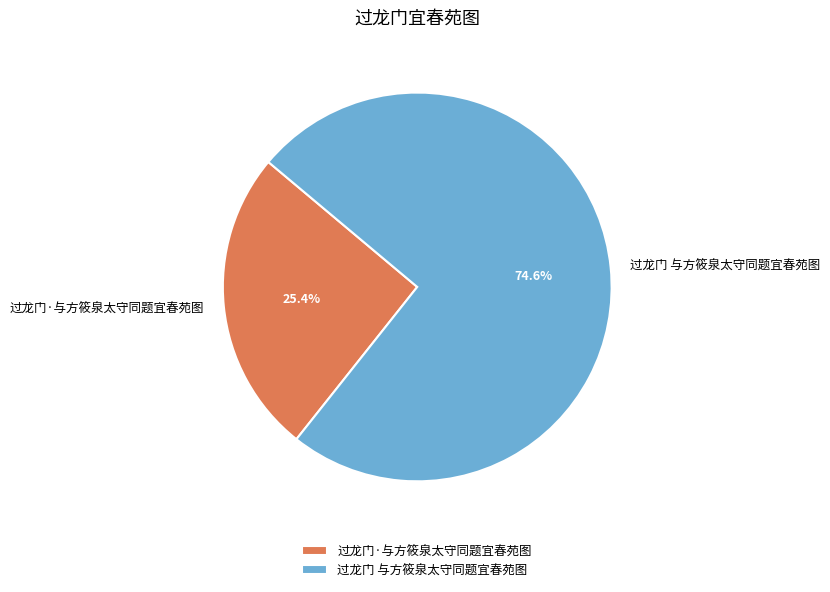

How many slices are in this pie chart?

2